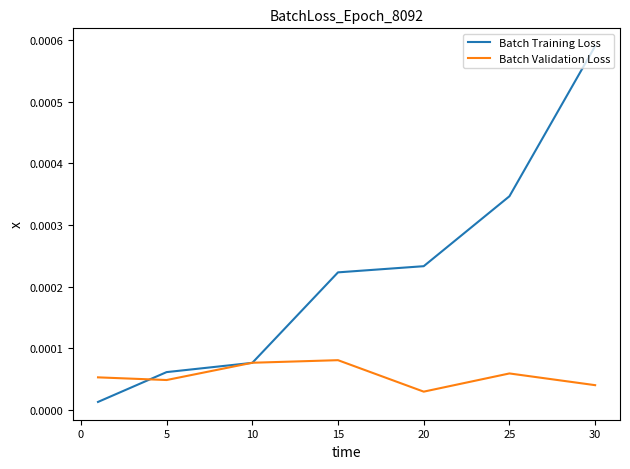

Which series has the largest total across all categories?

Batch Training Loss